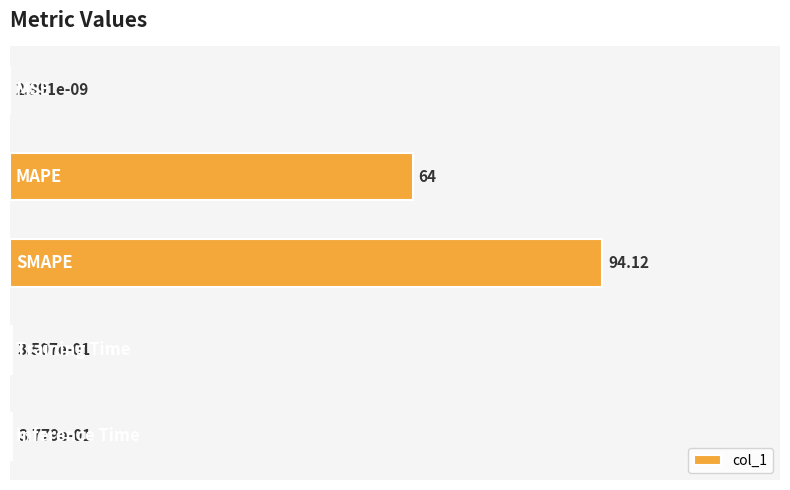

What is the sum of all values?

158.8